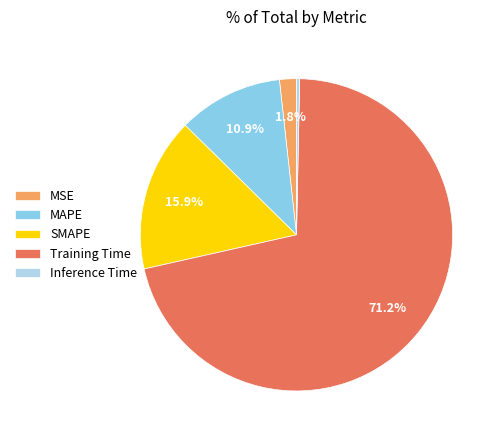

Which category has the biggest portion of the pie?

Training Time